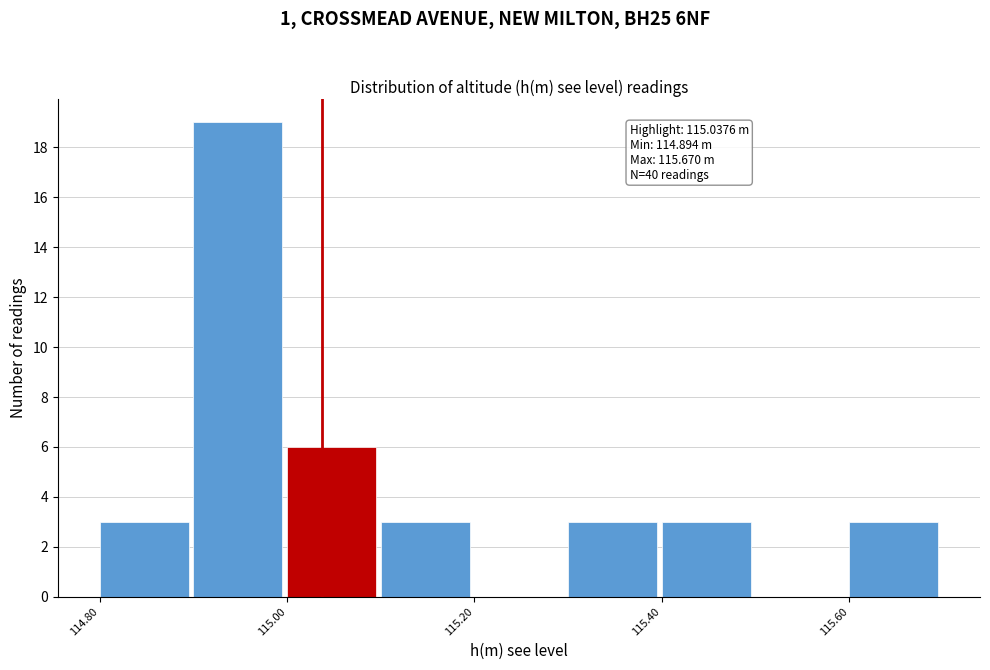

Which range on the x-axis has the tallest bar?

114.9 to 115.0